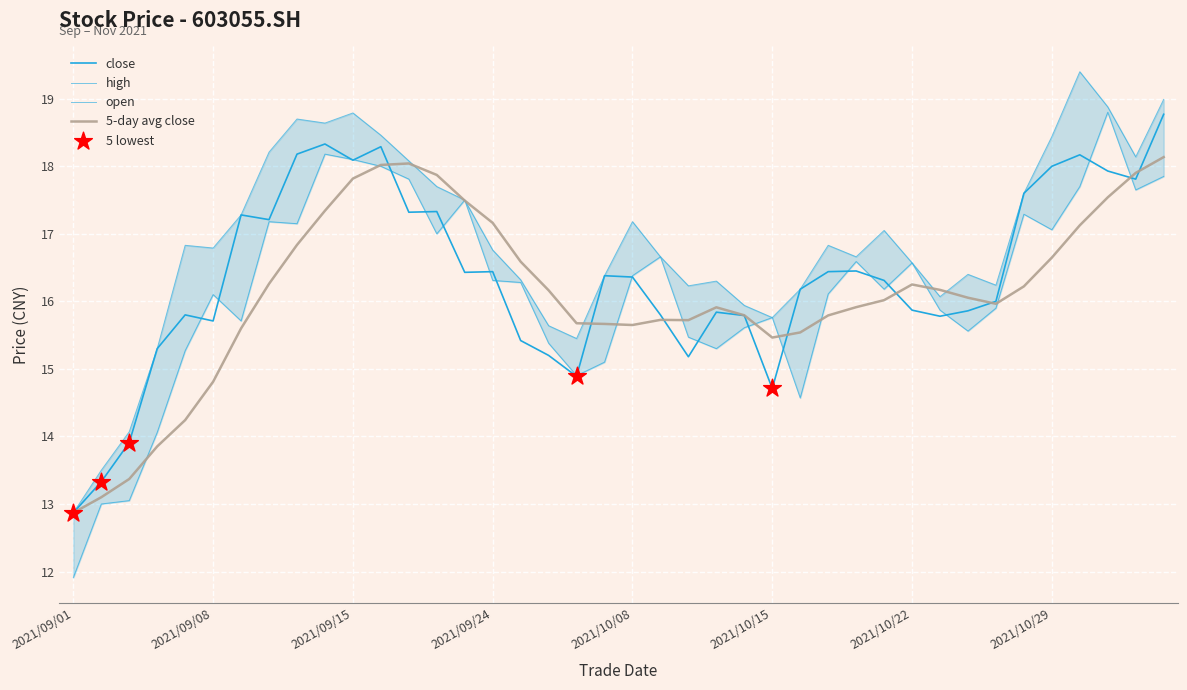

Which series contains the lowest Y value?

open